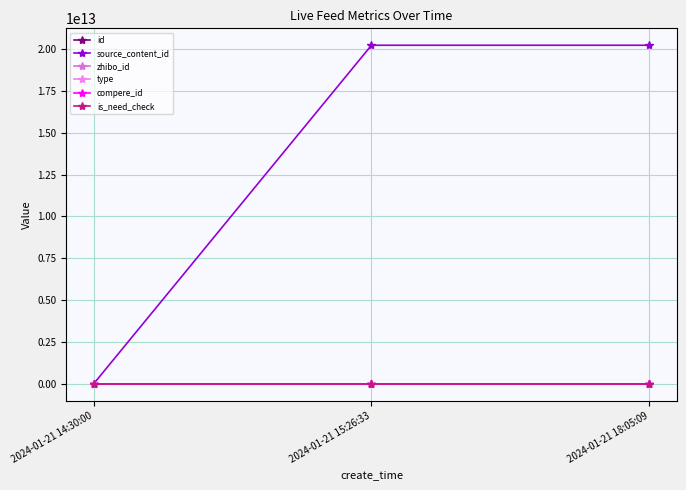

Is this an area chart (filled region under the line)?

No